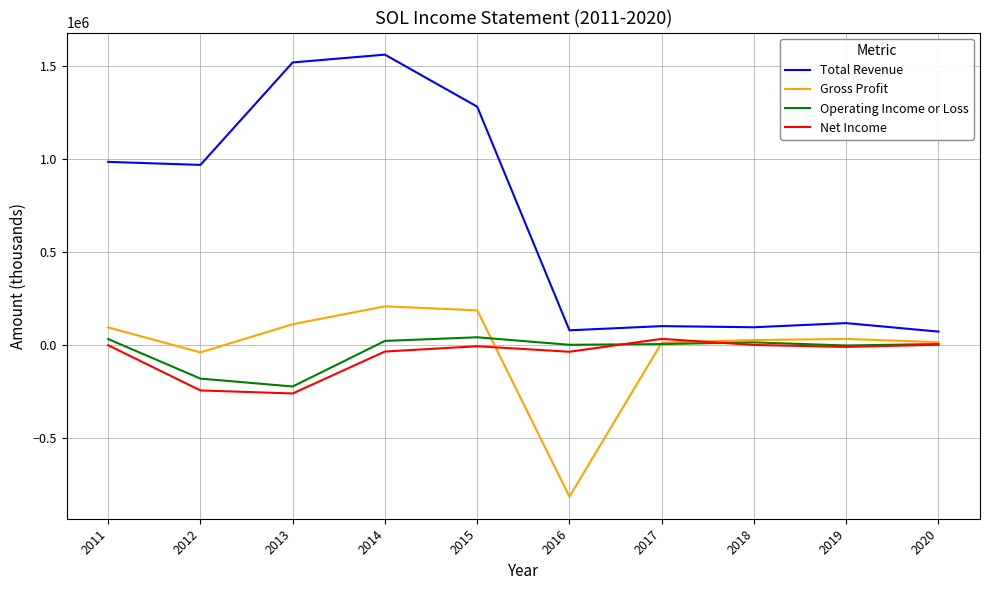

What is the sum of the Total Revenue values at 2017 and 2016?

183500